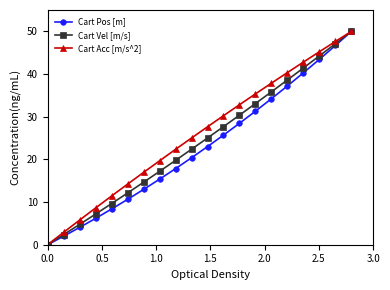

What are all the series names shown in the legend?

Cart Pos [m], Cart Vel [m/s], Cart Acc [m/s^2]